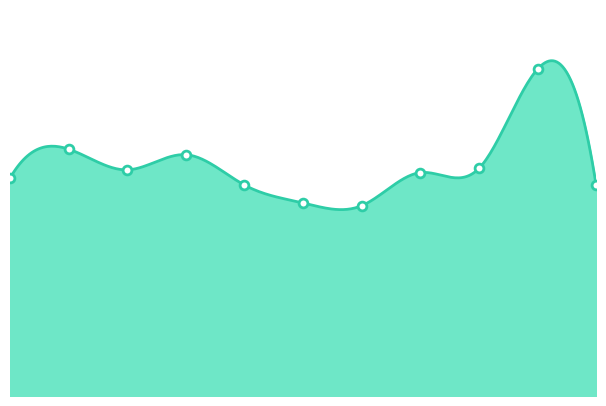

What is the change in value from 2018 to 2024?

+62